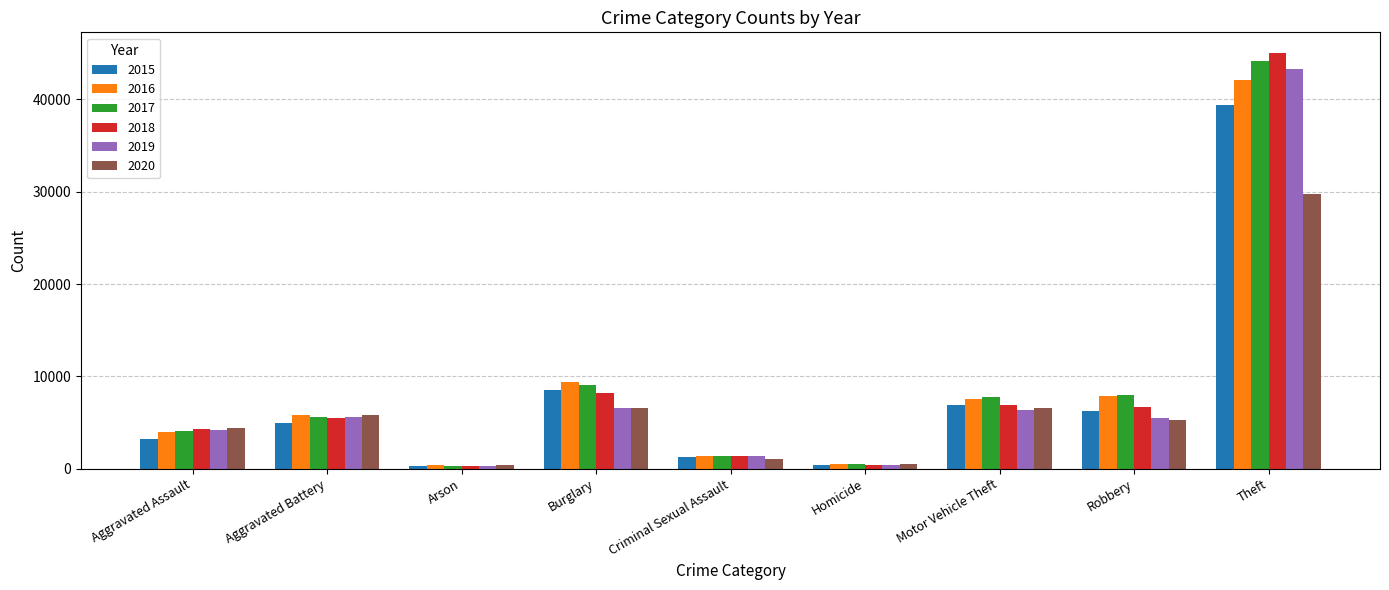

What is the highest value of the 2019 series?

43303